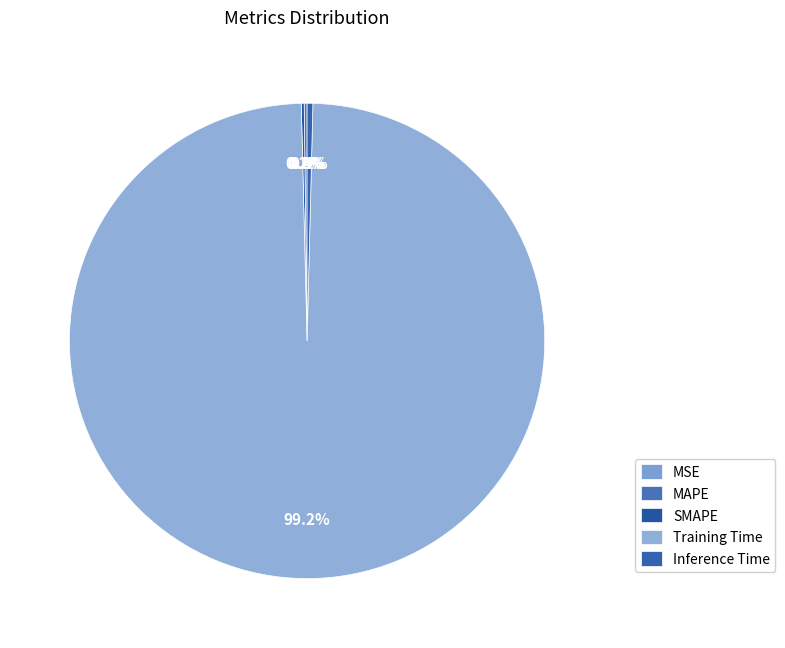

True or false: MAPE accounts for 1% of the total.

False